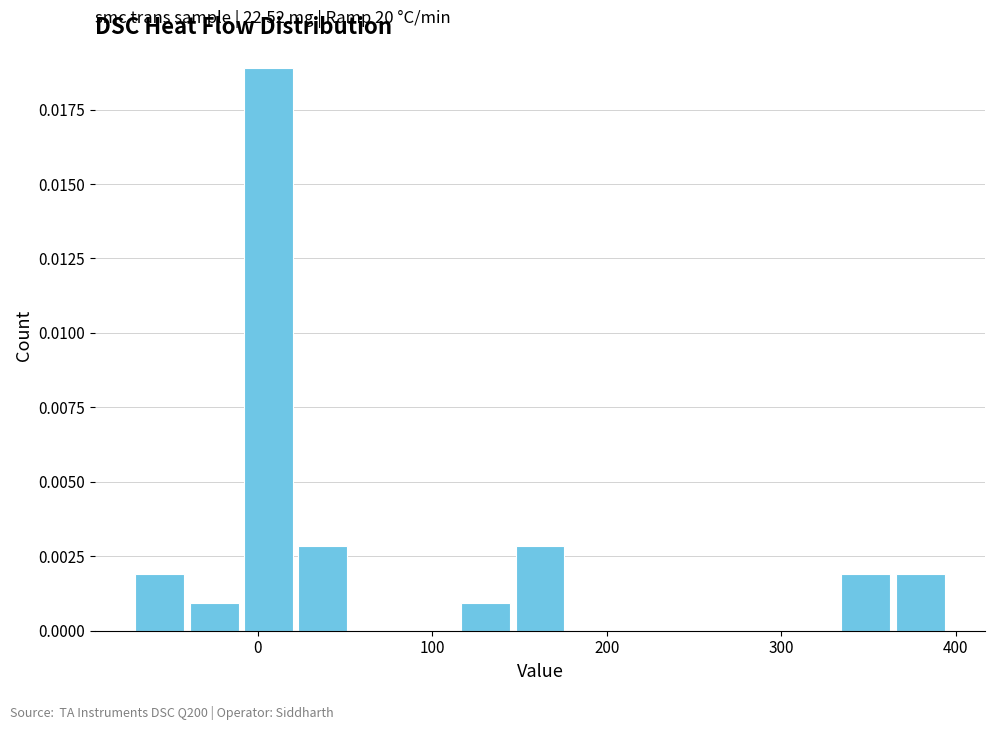

Around what value on the x-axis is the tallest bar? Give the approximate position of its centre, as read against the axis.

10